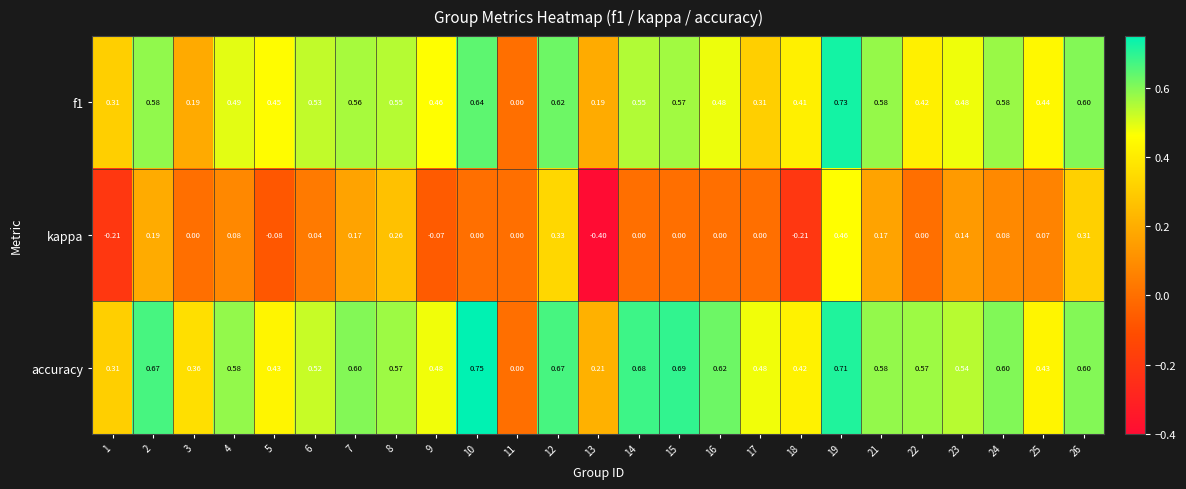

Which series has the largest range (max minus min)?

kappa